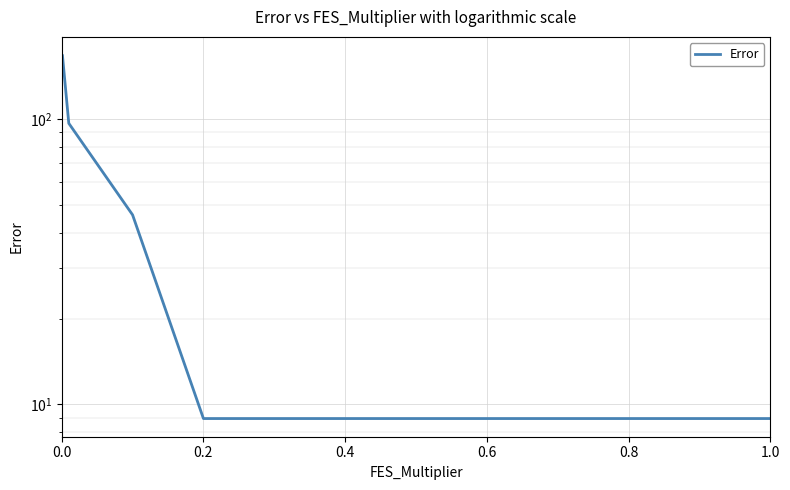

True or false: the data shows 14.9 at 0.2.

False